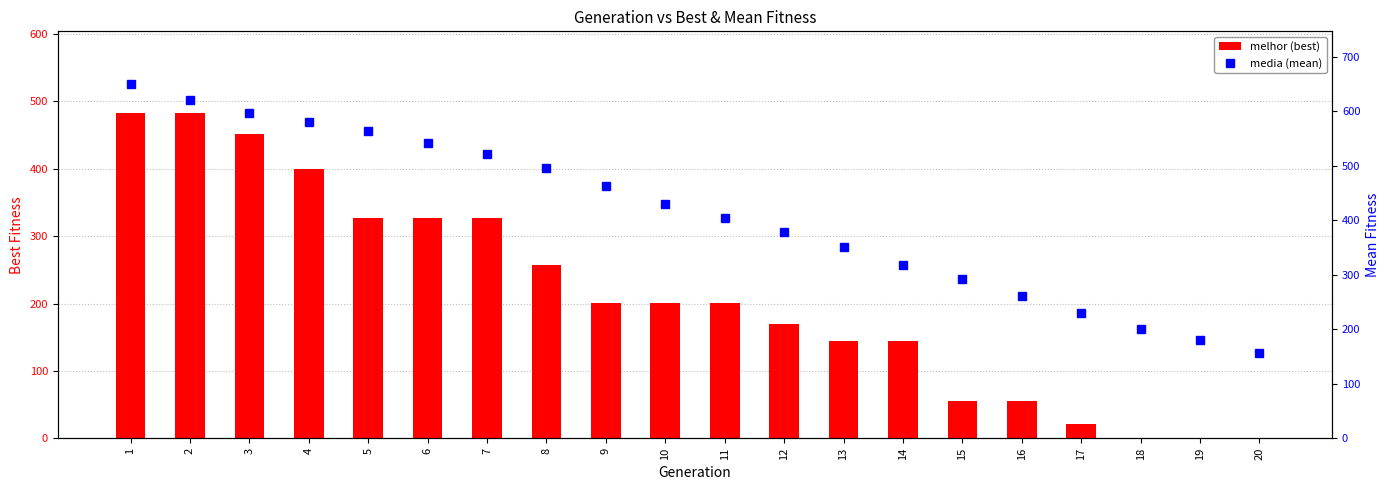

What is the difference between the highest and lowest values at 1?

165.9